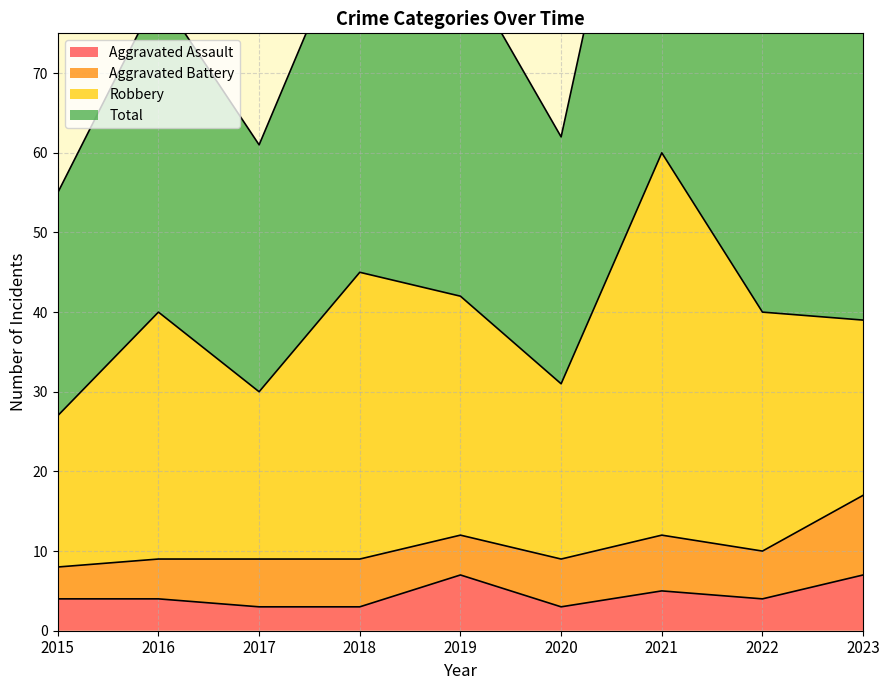

True or false: Aggravated Assault has a value of 5 at 2021.

True